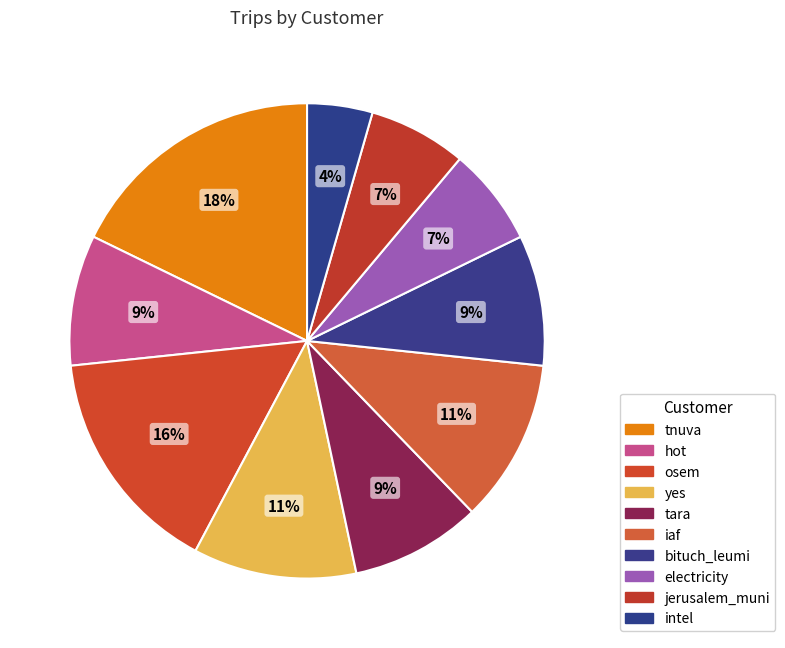

The osem slice represents 19% of the pie. True or false?

False